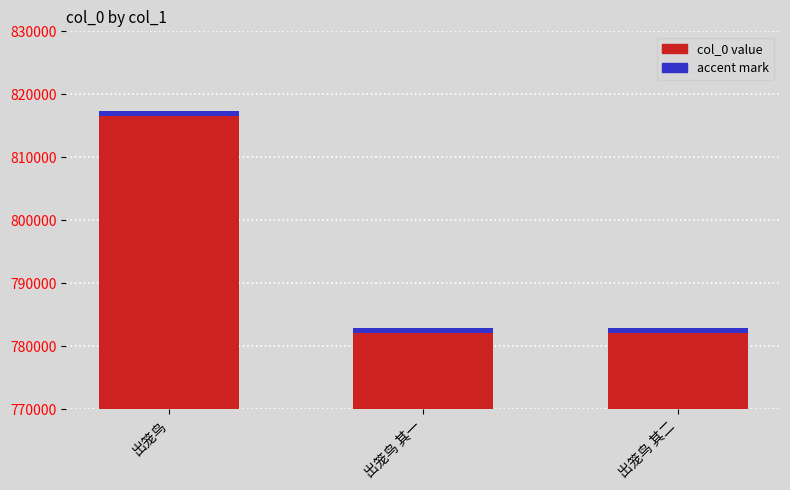

What is the ratio of the value at 出笼鸟 其二 to the value at 出笼鸟?

1.0